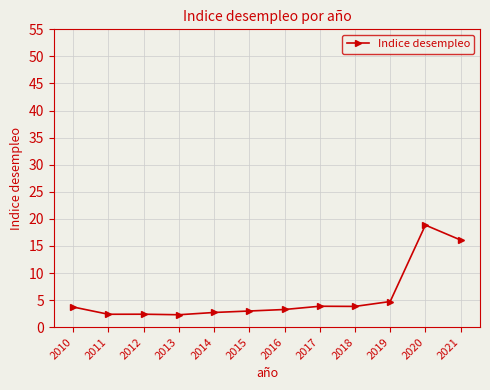

True or false: there are more than 1 points higher than both neighbors.

True